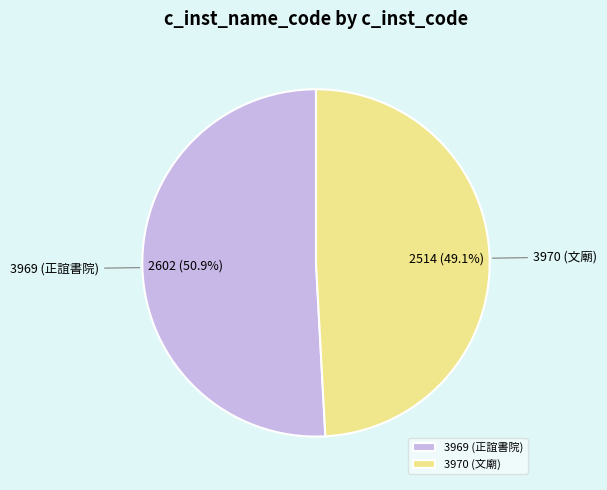

To the nearest percent, what portion does 3969 (正誼書院) represent?

51%